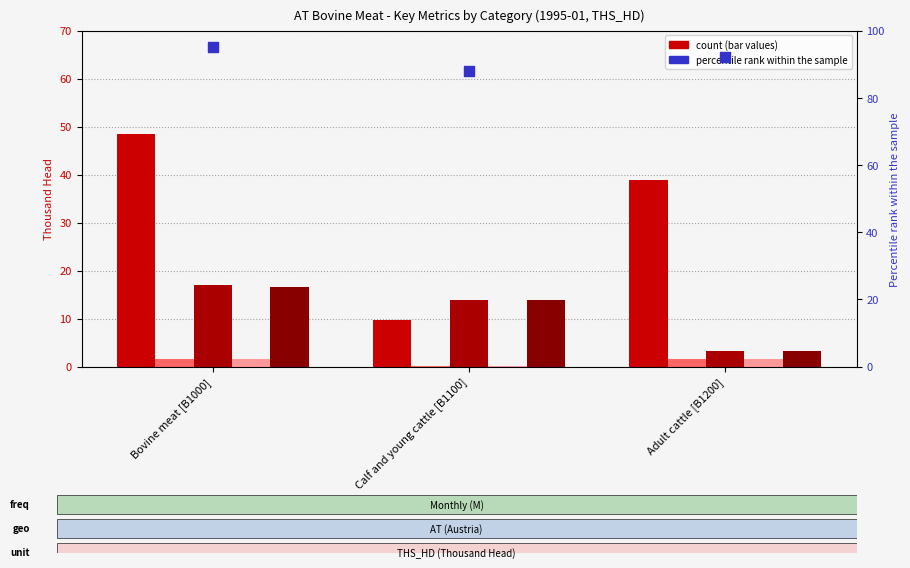

Which series contains the highest Y value?

Percentile rank